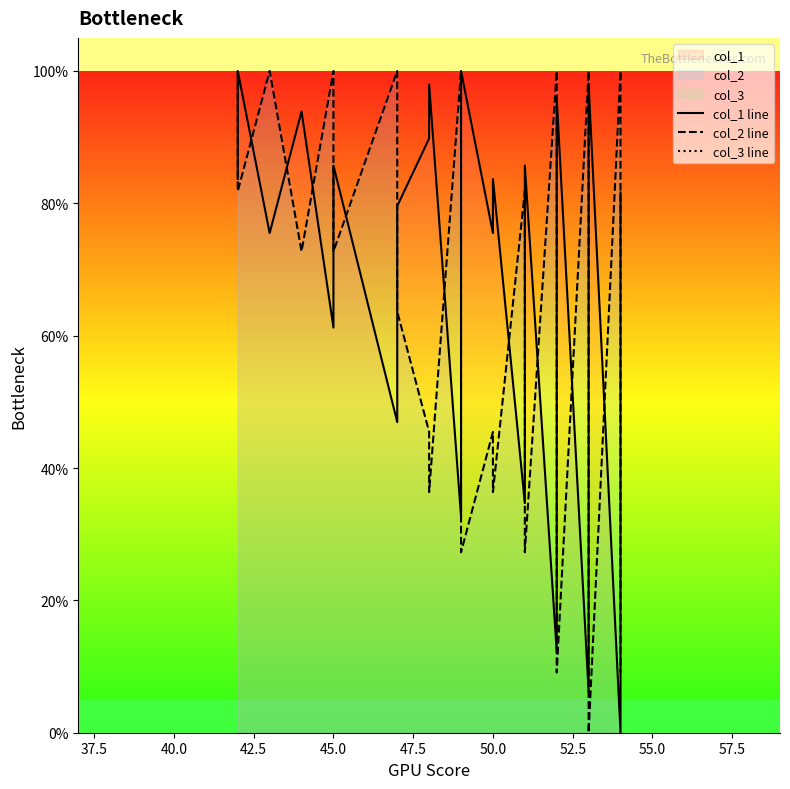

True or false: col_3 line and col_1 line intersect in this chart.

False